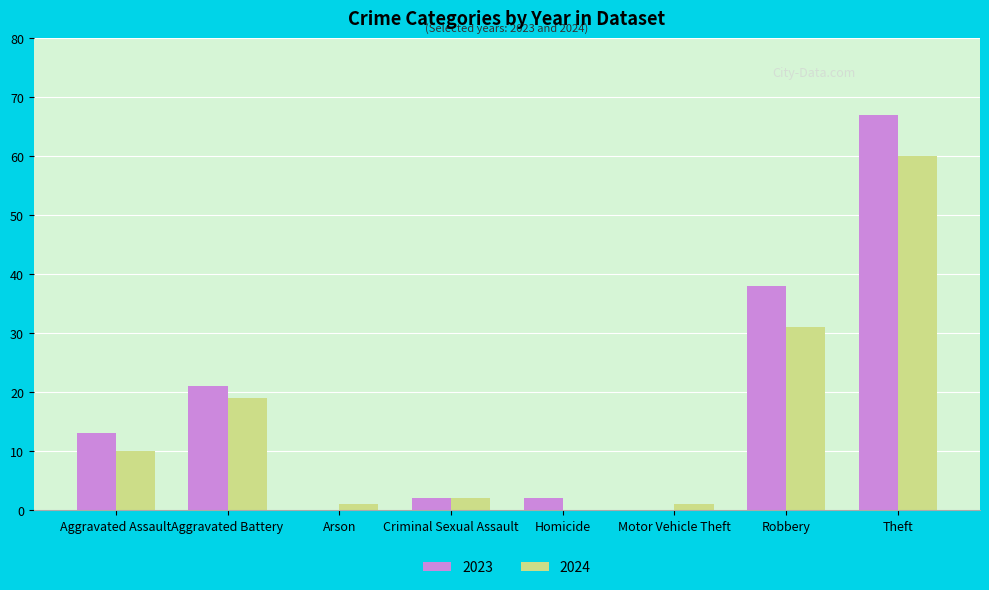

Is it true that 2023 equals 2 at Criminal Sexual Assault?

True